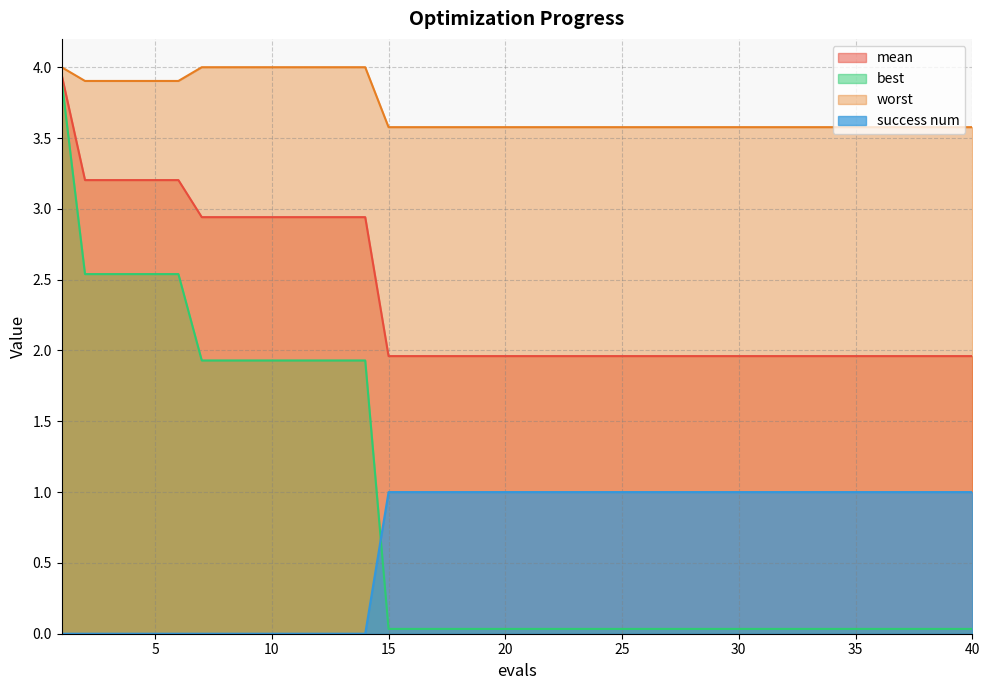

Rank the series at 18 from highest to lowest value.

worst, mean, success num, best